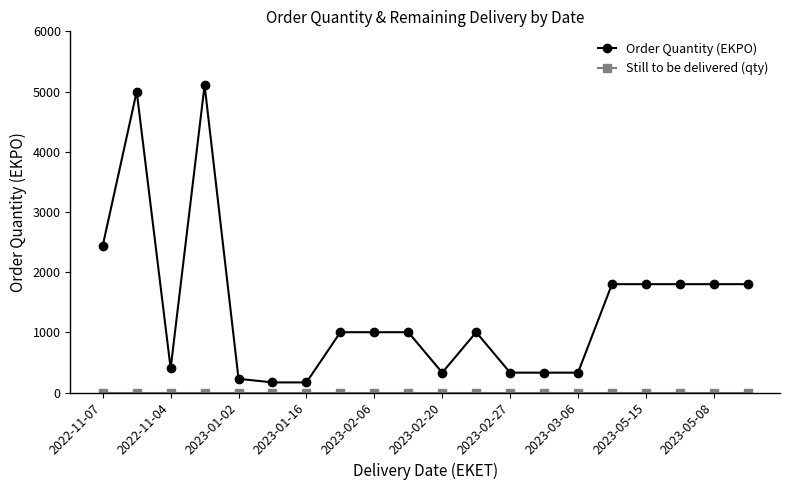

What is the difference between the maximum and minimum values in the Order Quantity (EKPO) series?

4938